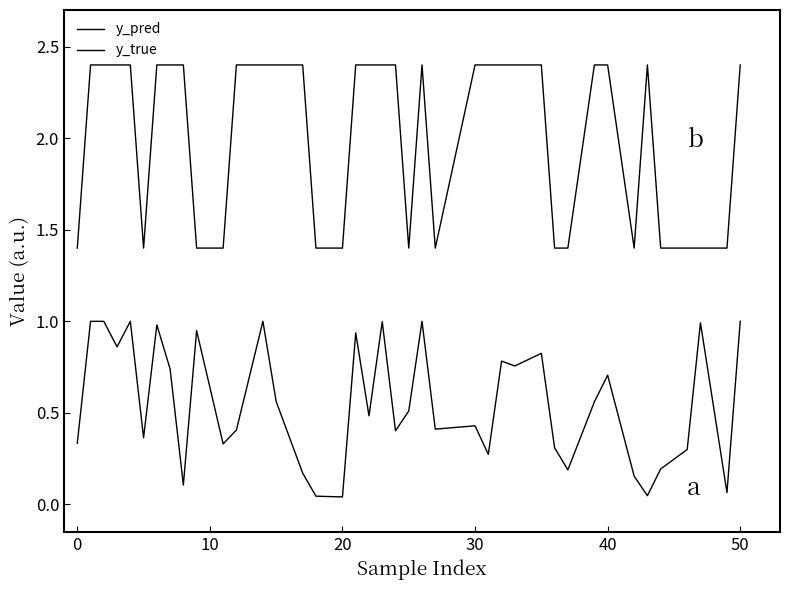

Does the chart display data point markers on the line(s)?

No